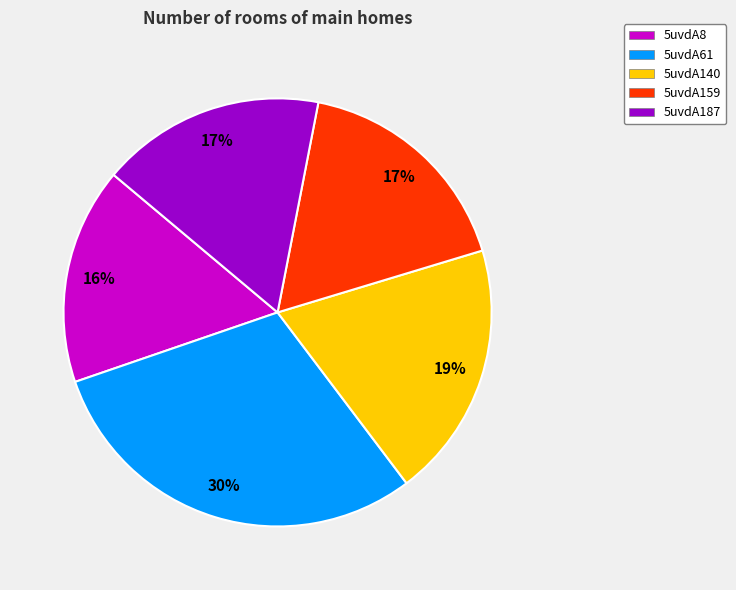

To the nearest percent, what is the difference between the largest and smallest slice percentages?

14%